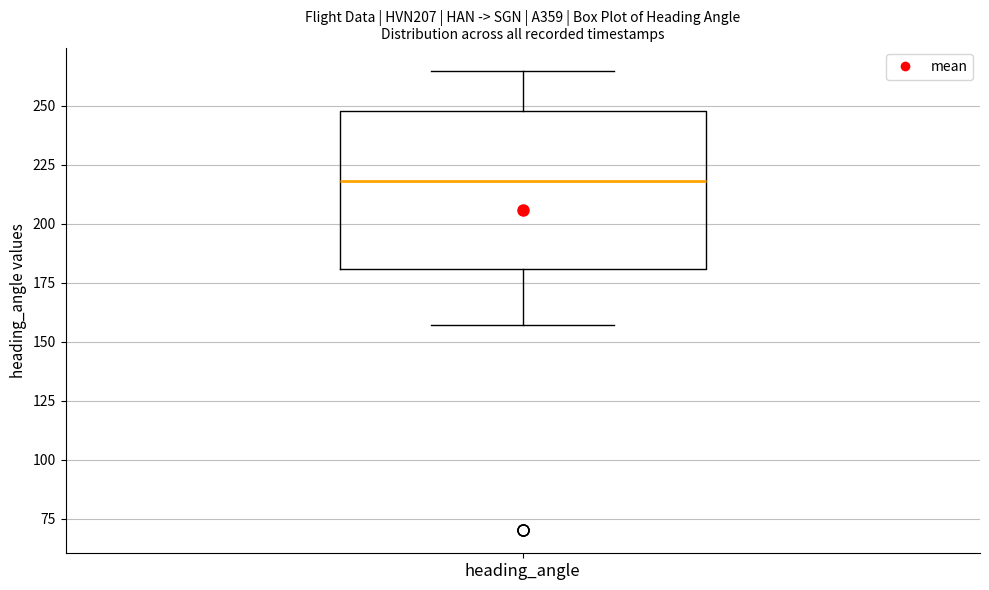

Where is the lower edge of the box for heading_angle on the y-axis? The values are not printed on the chart, so give them approximately, as read against the axis.

180